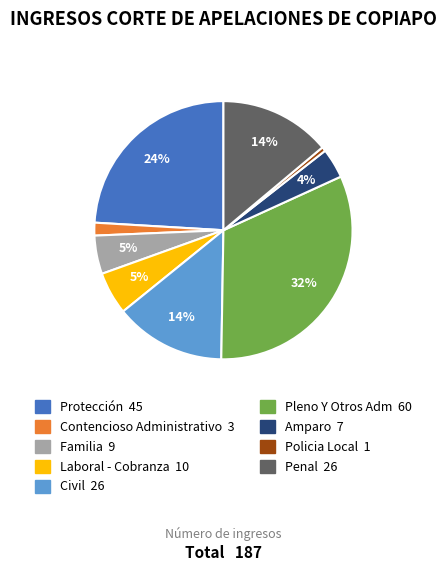

Combined, do Civil and Penal account for over 50%?

No